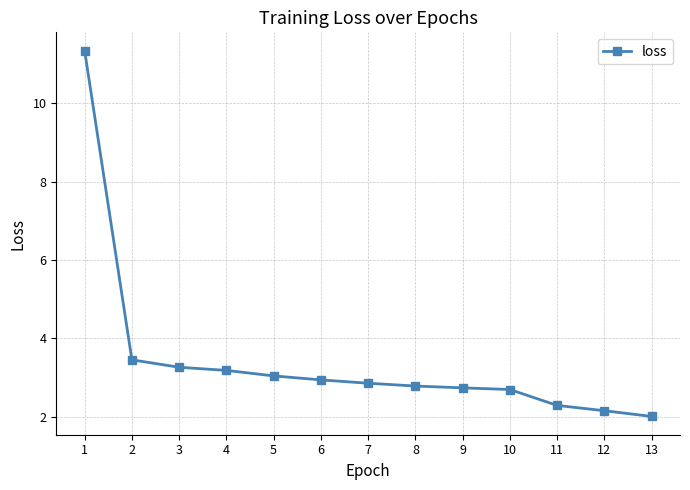

What is the value of the 4th point from the left?

3.2